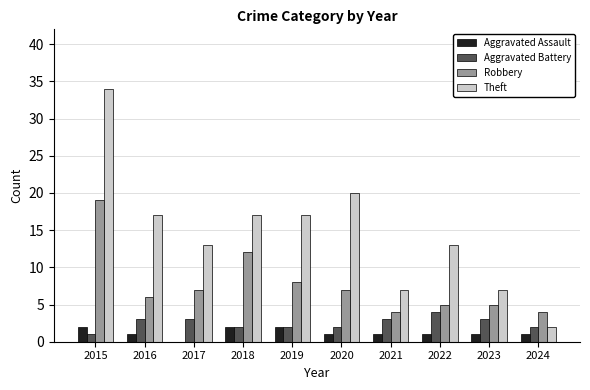

How many groups of bars are there?

10